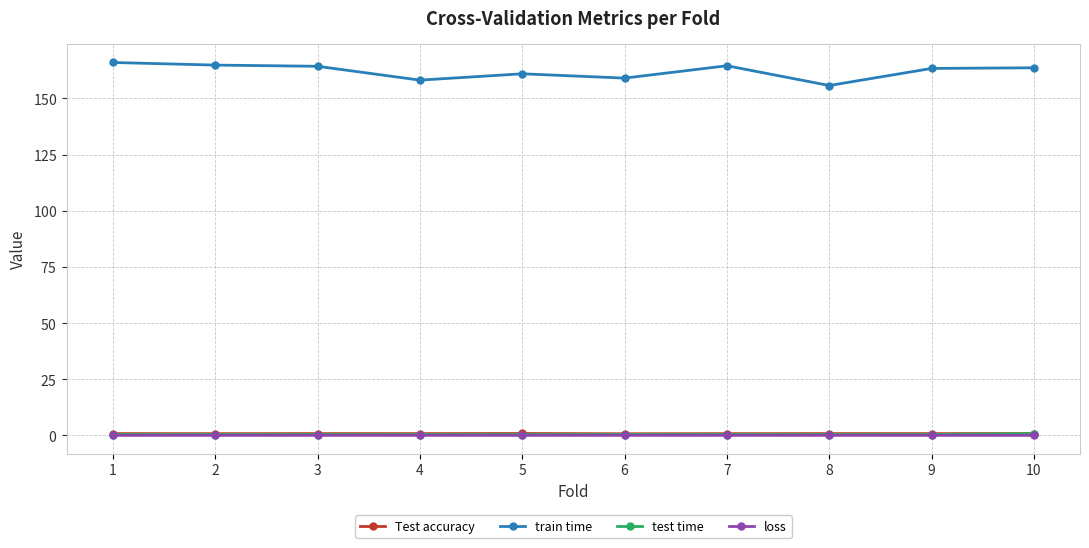

Is this an area chart (filled region under the line)?

No